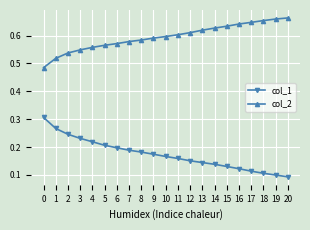

Where is col_1 nearest to the value 0?

20